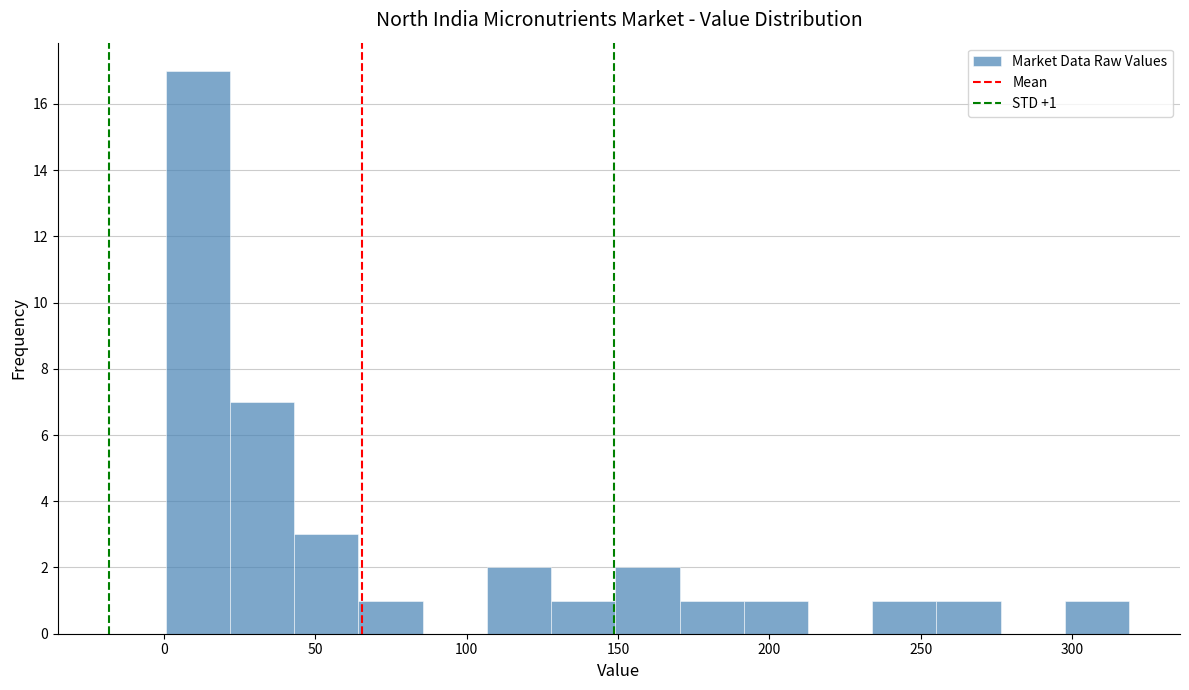

Which range on the x-axis has the tallest bar?

0 to 20